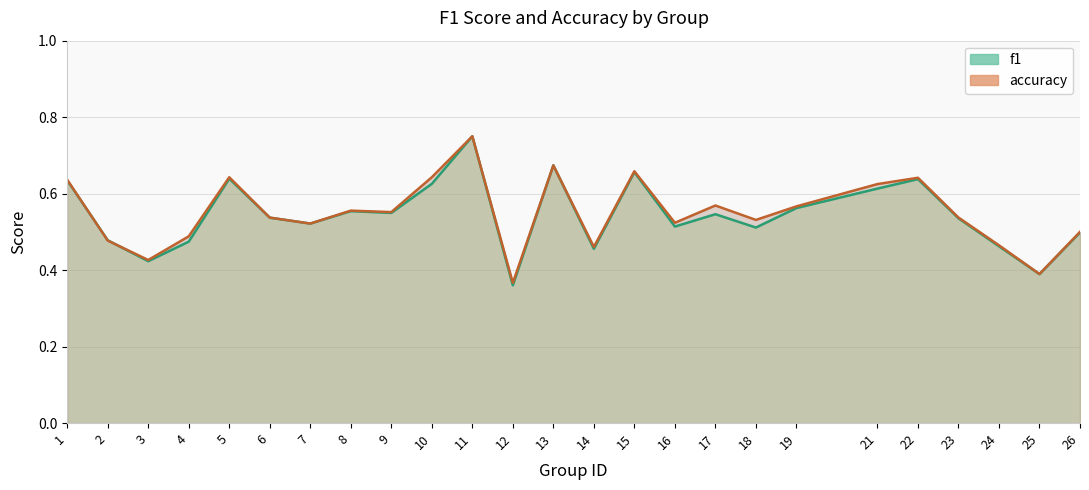

At which category is the sum across all series the highest?

11